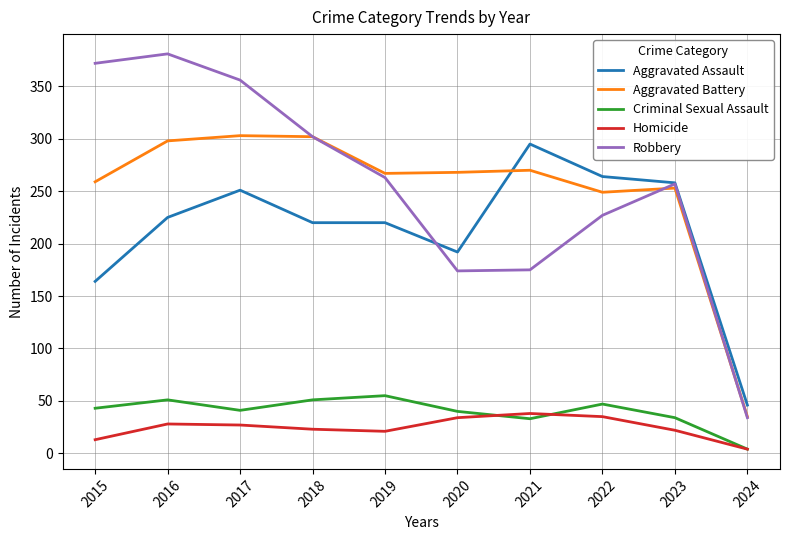

What is the sum of the Aggravated Assault values at 2023 and 2020?

450